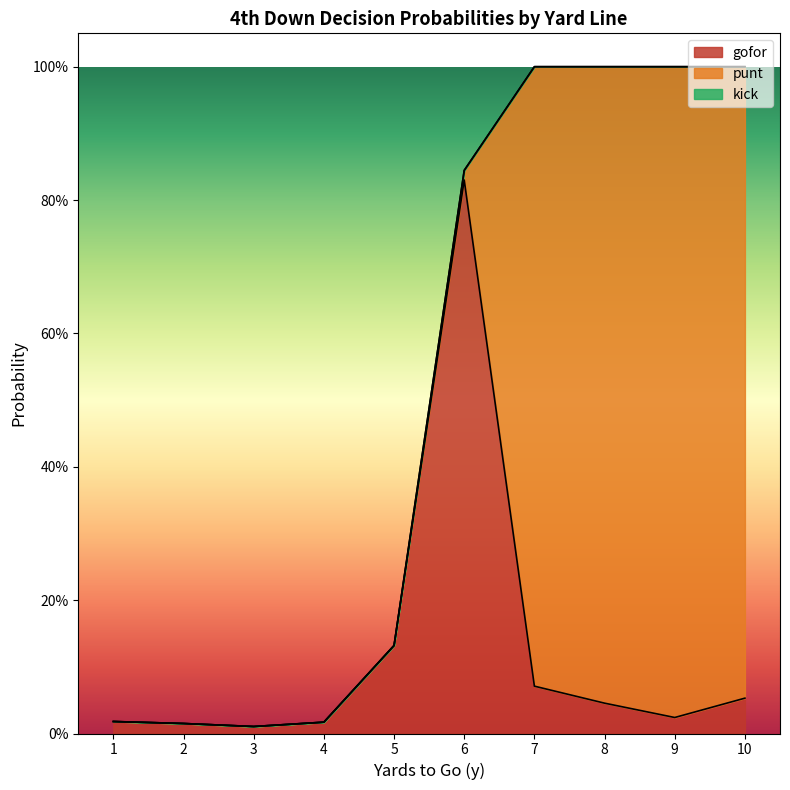

Reading right to left, transcribe all the data shown in this chart.

gofor: 0.1	0.0	0.0	0.1	0.8	0.1	0.0	0.0	0.0	0.0
punt: 0.9	1.0	1.0	0.9	0.0	0.0	0.0	0.0	0.0	0.0
kick: 0.0	0.0	0.0	0.0	0.0	0.0	0.0	0.0	0.0	0.0